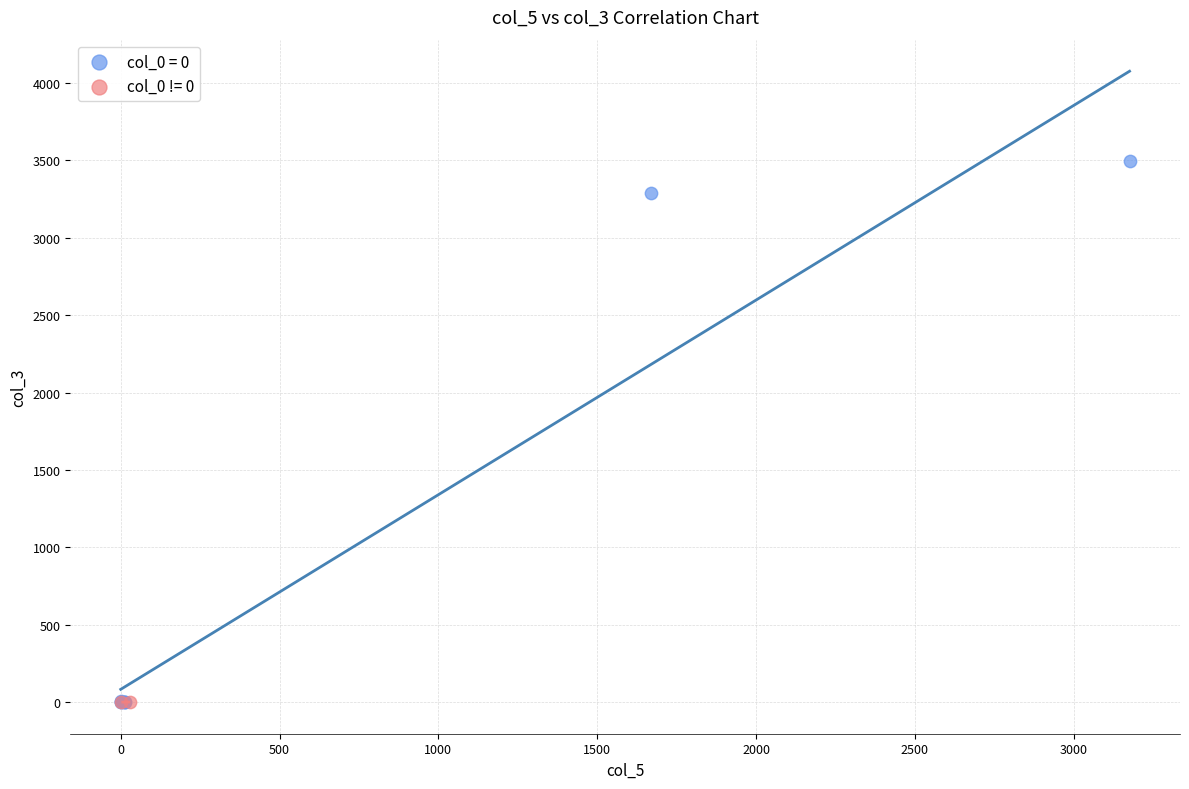

Which series reaches the maximum Y coordinate?

col_0 = 0